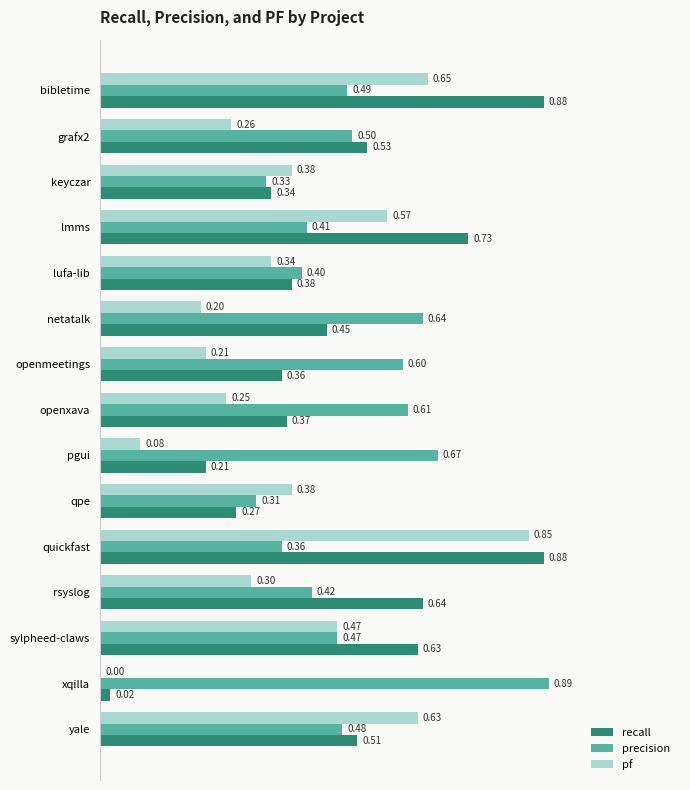

What is the sum of all pf values?

5.6